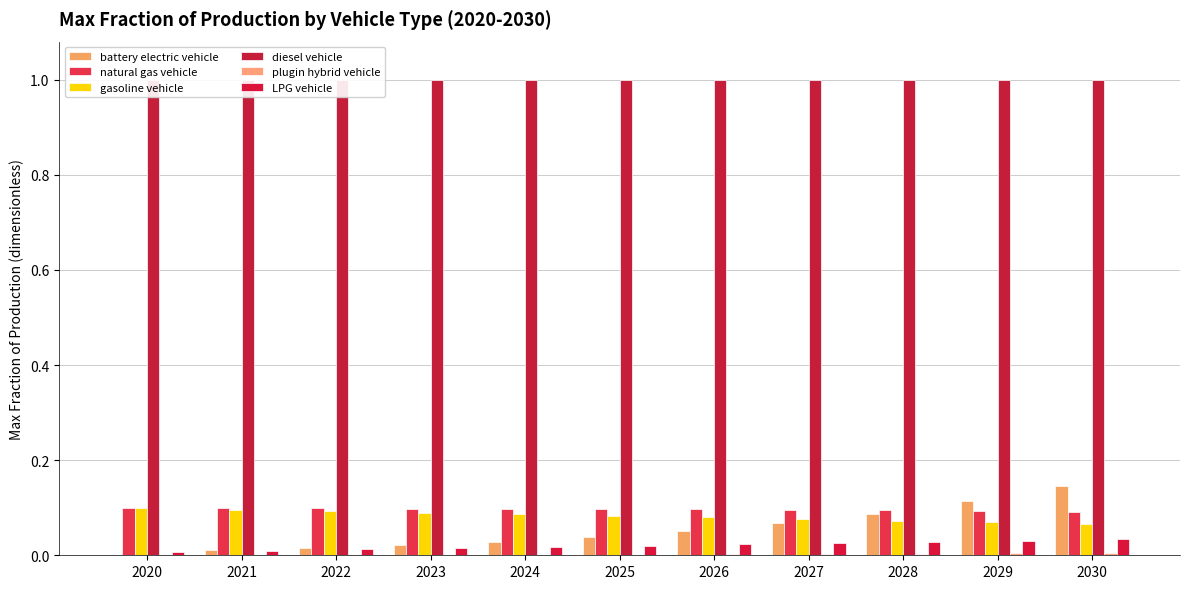

Which series has the largest range (max minus min)?

battery electric vehicle